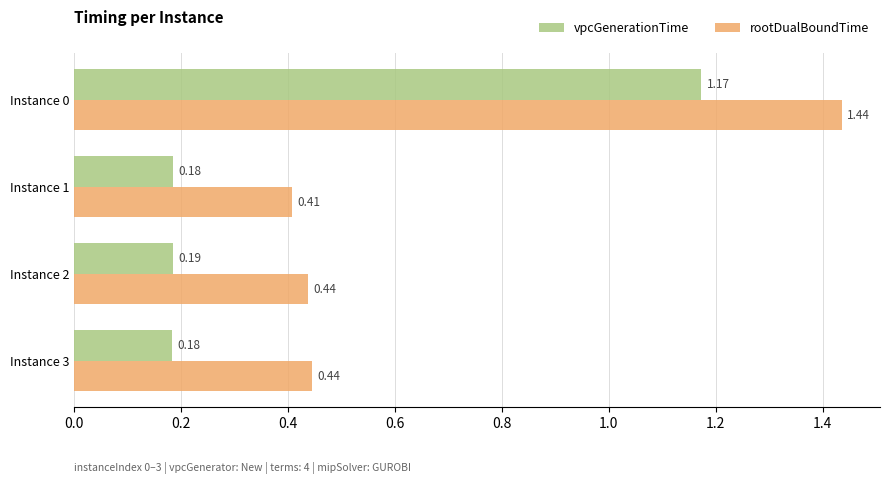

Which series has the widest spread of values?

rootDualBoundTime